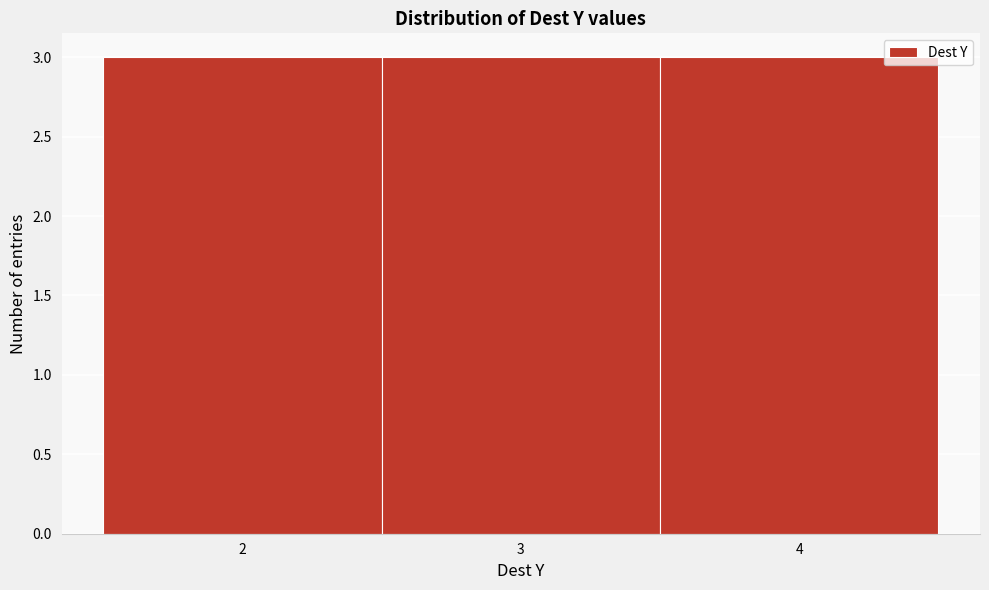

How tall is the bar that spans 1.5 to 2.5 on the x-axis? The values are not printed on the chart, so give them approximately, as read against the axis.

3